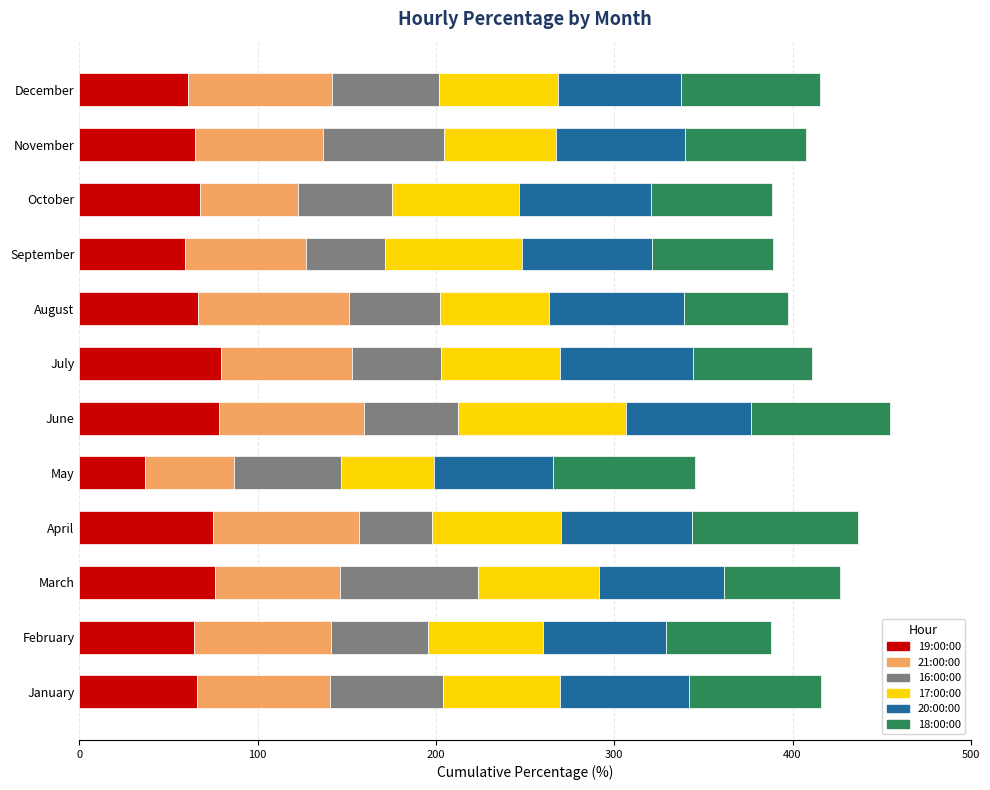

What is the highest value of the 19:00:00 series?

79.5